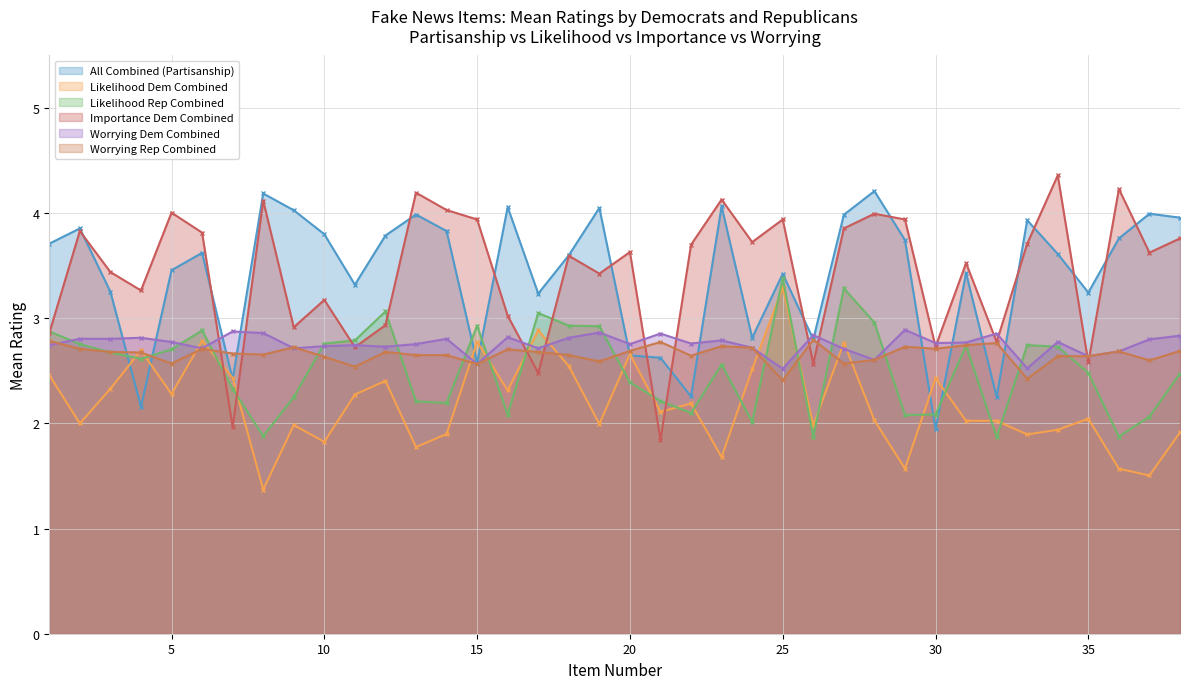

Reading left to right, list all the values displayed in this chart.

All Combined (Partisanship): 1=3.7	2=3.9	3=3.3	4=2.2	5=3.5	6=3.6	7=2.4	8=4.2	9=4.0	10=3.8	11=3.3	12=3.8	13=4.0	14=3.8	15=2.6	16=4.1	17=3.2	18=3.6	19=4.1	20=2.6	21=2.6	22=2.3	23=4.1	24=2.8	25=3.4	26=2.8	27=4.0	28=4.2	29=3.7	30=1.9	31=3.4	32=2.3	33=3.9	34=3.6	35=3.2	36=3.8	37=4.0	38=4.0
Likelihood Dem Combined: 1=2.5	2=2.0	3=2.3	4=2.7	5=2.3	6=2.8	7=2.4	8=1.4	9=2.0	10=1.8	11=2.3	12=2.4	13=1.8	14=1.9	15=2.8	16=2.3	17=2.9	18=2.5	19=2.0	20=2.7	21=2.1	22=2.2	23=1.7	24=2.5	25=3.3	26=2.0	27=2.8	28=2.0	29=1.6	30=2.4	31=2.0	32=2.0	33=1.9	34=1.9	35=2.0	36=1.6	37=1.5	38=1.9
Likelihood Rep Combined: 1=2.9	2=2.8	3=2.7	4=2.6	5=2.7	6=2.9	7=2.3	8=1.9	9=2.2	10=2.8	11=2.8	12=3.1	13=2.2	14=2.2	15=2.9	16=2.1	17=3.0	18=2.9	19=2.9	20=2.4	21=2.2	22=2.1	23=2.6	24=2.0	25=3.4	26=1.9	27=3.3	28=3.0	29=2.1	30=2.1	31=2.7	32=1.9	33=2.7	34=2.7	35=2.5	36=1.9	37=2.1	38=2.5
Importance Dem Combined: 1=2.9	2=3.8	3=3.4	4=3.3	5=4.0	6=3.8	7=2.0	8=4.1	9=2.9	10=3.2	11=2.7	12=2.9	13=4.2	14=4.0	15=3.9	16=3.0	17=2.5	18=3.6	19=3.4	20=3.6	21=1.8	22=3.7	23=4.1	24=3.7	25=3.9	26=2.6	27=3.9	28=4.0	29=3.9	30=2.7	31=3.5	32=2.8	33=3.7	34=4.4	35=2.6	36=4.2	37=3.6	38=3.8
Worrying Dem Combined: 1=2.7	2=2.8	3=2.8	4=2.8	5=2.8	6=2.7	7=2.9	8=2.9	9=2.7	10=2.7	11=2.7	12=2.7	13=2.8	14=2.8	15=2.6	16=2.8	17=2.7	18=2.8	19=2.9	20=2.8	21=2.9	22=2.8	23=2.8	24=2.7	25=2.5	26=2.8	27=2.7	28=2.6	29=2.9	30=2.8	31=2.8	32=2.9	33=2.5	34=2.8	35=2.6	36=2.7	37=2.8	38=2.8
Worrying Rep Combined: 1=2.8	2=2.7	3=2.7	4=2.7	5=2.6	6=2.7	7=2.7	8=2.7	9=2.7	10=2.6	11=2.5	12=2.7	13=2.6	14=2.6	15=2.6	16=2.7	17=2.7	18=2.6	19=2.6	20=2.7	21=2.8	22=2.6	23=2.7	24=2.7	25=2.4	26=2.8	27=2.6	28=2.6	29=2.7	30=2.7	31=2.7	32=2.8	33=2.4	34=2.6	35=2.6	36=2.7	37=2.6	38=2.7